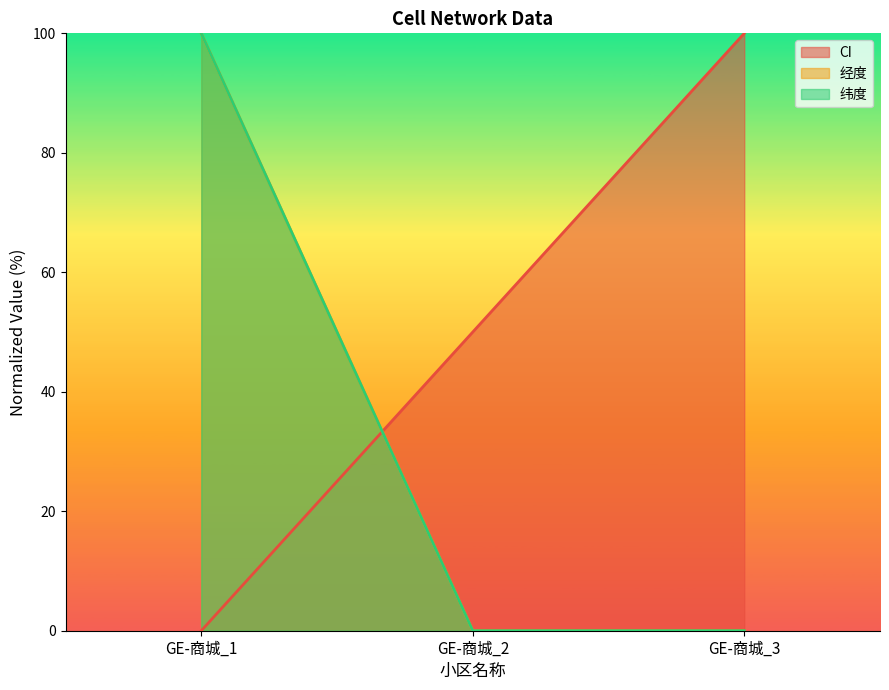

Reading left to right, what are all the values shown in this chart?

CI: GE-商城_1=0	GE-商城_2=50	GE-商城_3=100
经度: GE-商城_1=100	GE-商城_2=0	GE-商城_3=0
纬度: GE-商城_1=100	GE-商城_2=0	GE-商城_3=0